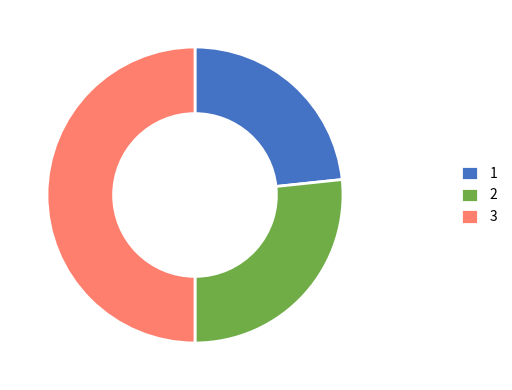

Combined, do 3 and 2 account for over 50%?

Yes